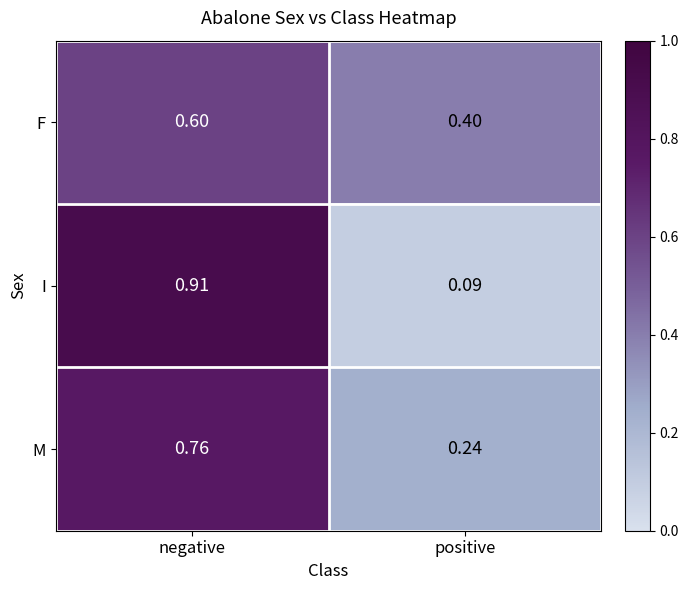

At negative, list the series in order from smallest to largest.

F, M, I